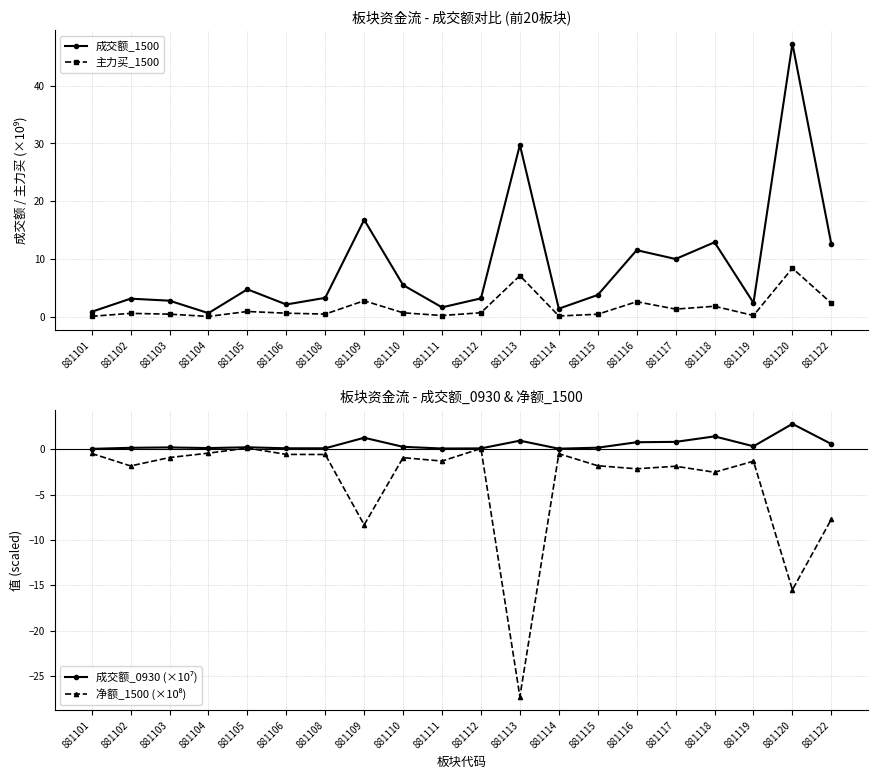

Reading left to right, what are all the values shown in this chart?

成交额_1500: 881101=0.9	881102=3.2	881103=2.8	881104=0.6	881105=4.8	881106=2.1	881108=3.3	881109=16.8	881110=5.5	881111=1.6	881112=3.2	881113=29.7	881114=1.4	881115=3.8	881116=11.5	881117=10.0	881118=12.9	881119=2.4	881120=47.3	881122=12.6
主力买_1500: 881101=0.1	881102=0.6	881103=0.5	881104=0.1	881105=0.9	881106=0.6	881108=0.5	881109=2.8	881110=0.7	881111=0.2	881112=0.7	881113=7.1	881114=0.2	881115=0.5	881116=2.6	881117=1.3	881118=1.8	881119=0.2	881120=8.4	881122=2.4
成交额_0930 (×10⁷): 881101=0.0	881102=0.1	881103=0.2	881104=0.1	881105=0.2	881106=0.1	881108=0.1	881109=1.3	881110=0.3	881111=0.1	881112=0.1	881113=0.9	881114=0.0	881115=0.2	881116=0.8	881117=0.8	881118=1.4	881119=0.3	881120=2.8	881122=0.6
净额_1500 (×10⁸): 881101=-0.5	881102=-1.9	881103=-0.9	881104=-0.4	881105=0.1	881106=-0.6	881108=-0.6	881109=-8.3	881110=-0.9	881111=-1.3	881112=0.1	881113=-27.3	881114=-0.5	881115=-1.8	881116=-2.2	881117=-1.9	881118=-2.5	881119=-1.3	881120=-15.5	881122=-7.7